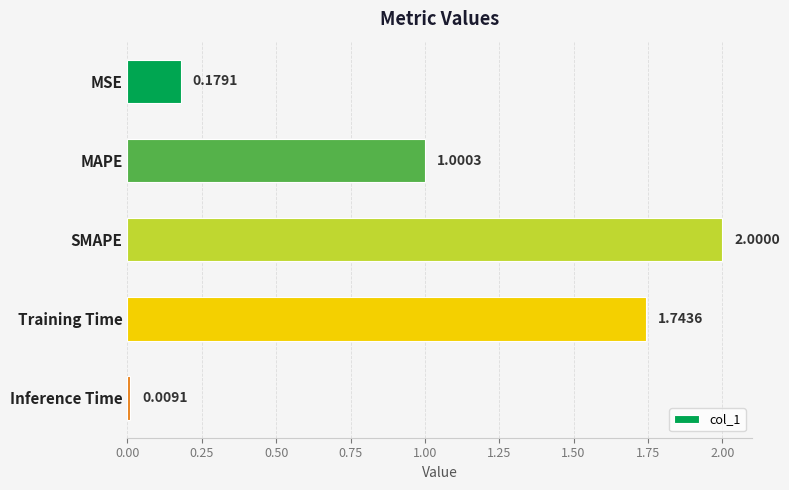

Does the chart contain any negative values?

No